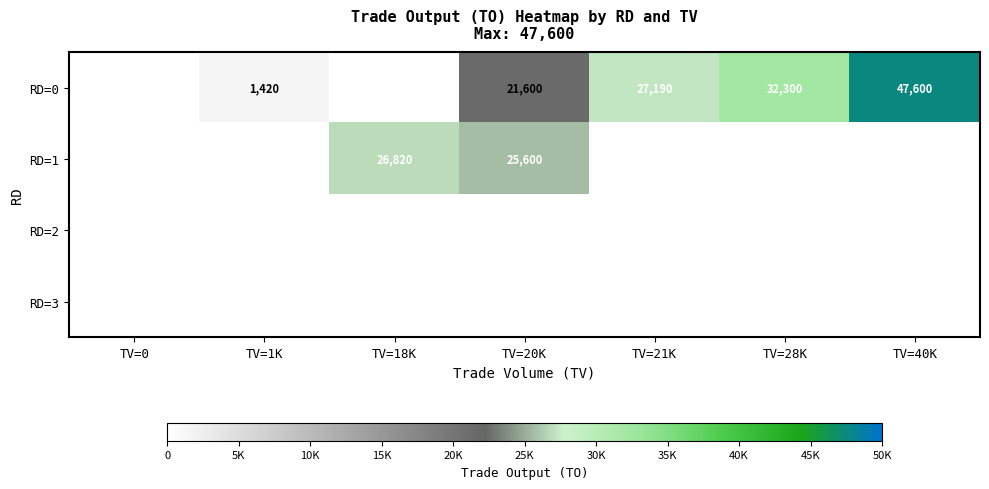

Is the value of RD=0 at TV=40K greater than the value of RD=1 at TV=18K?

Yes